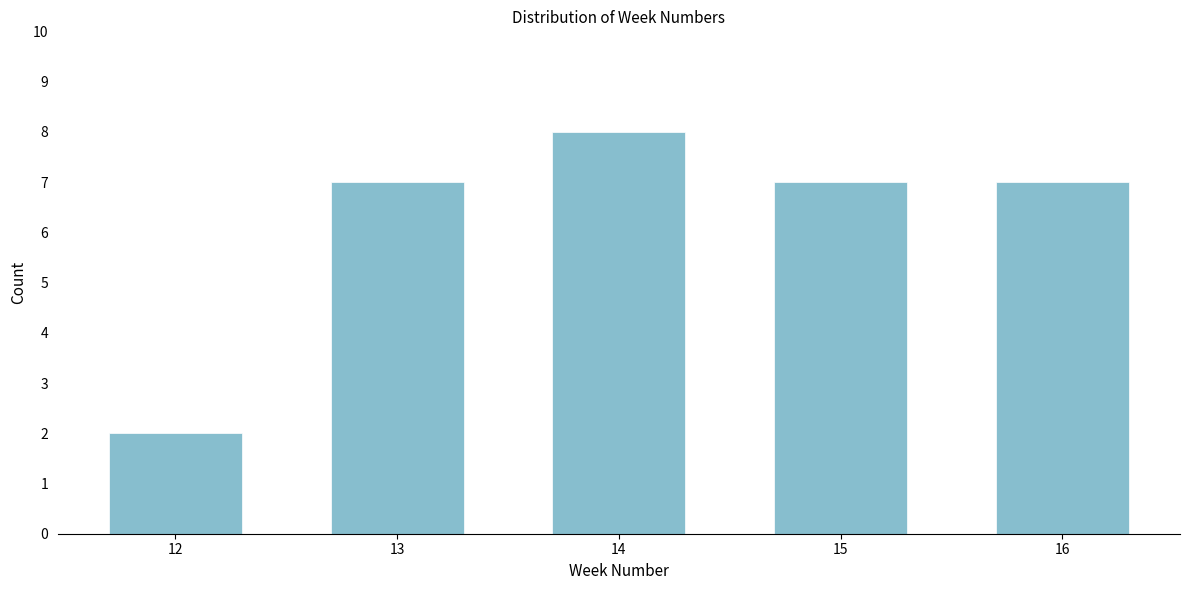

Reading left to right, list all the values displayed in this chart.

2	7	8	7	7